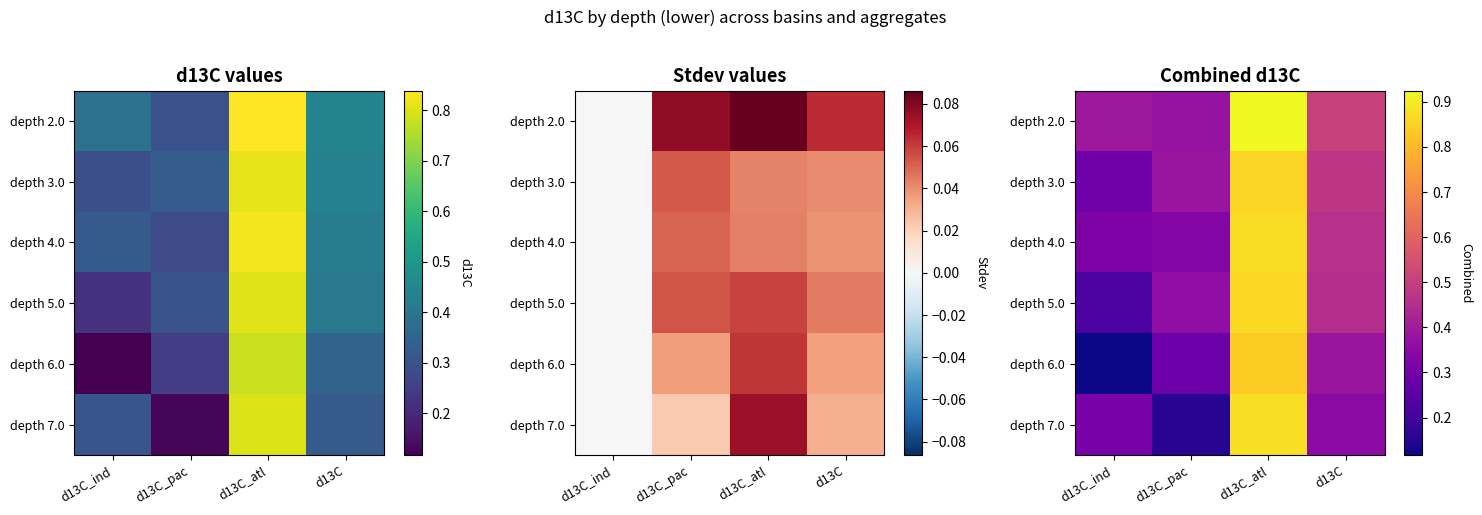

What is the minimum value shown in the chart?

0.1